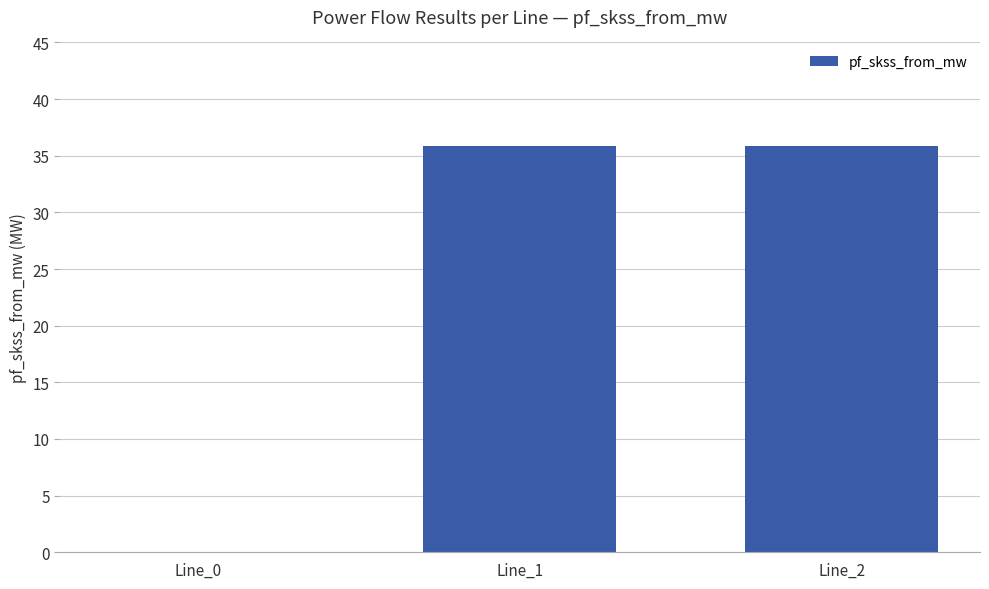

At which label is the value closest to 17?

Line_0